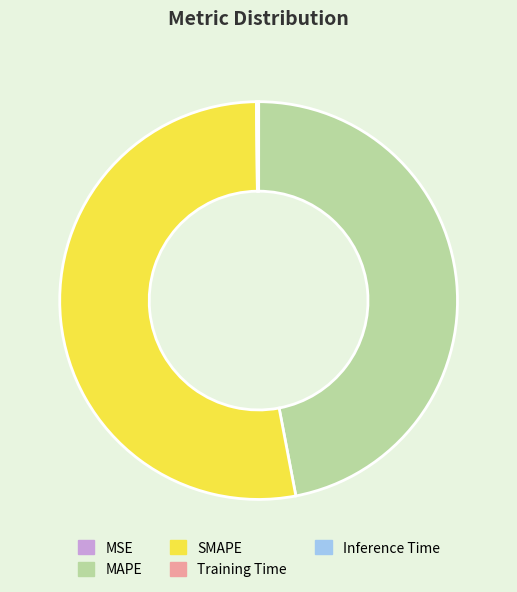

What is the largest slice in the pie chart?

SMAPE